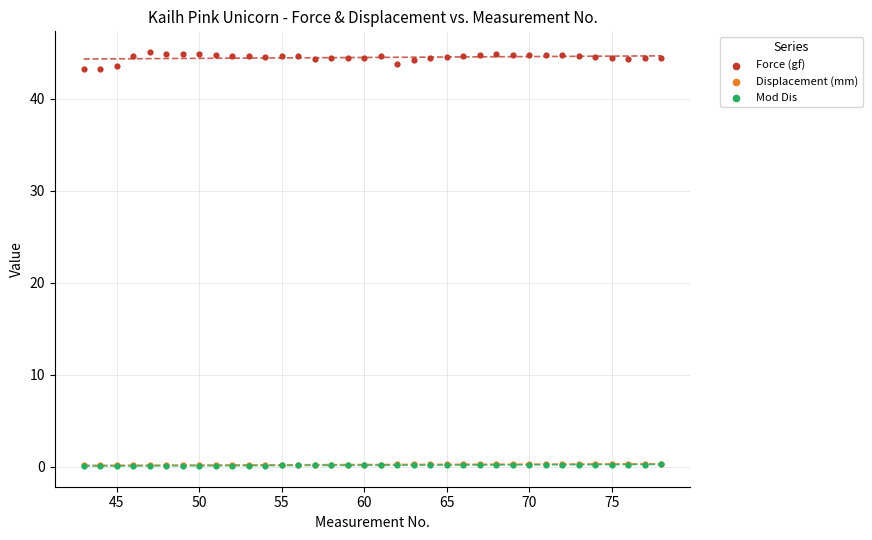

What are all the series names shown in the legend?

Force (gf), Displacement (mm), Mod Dis